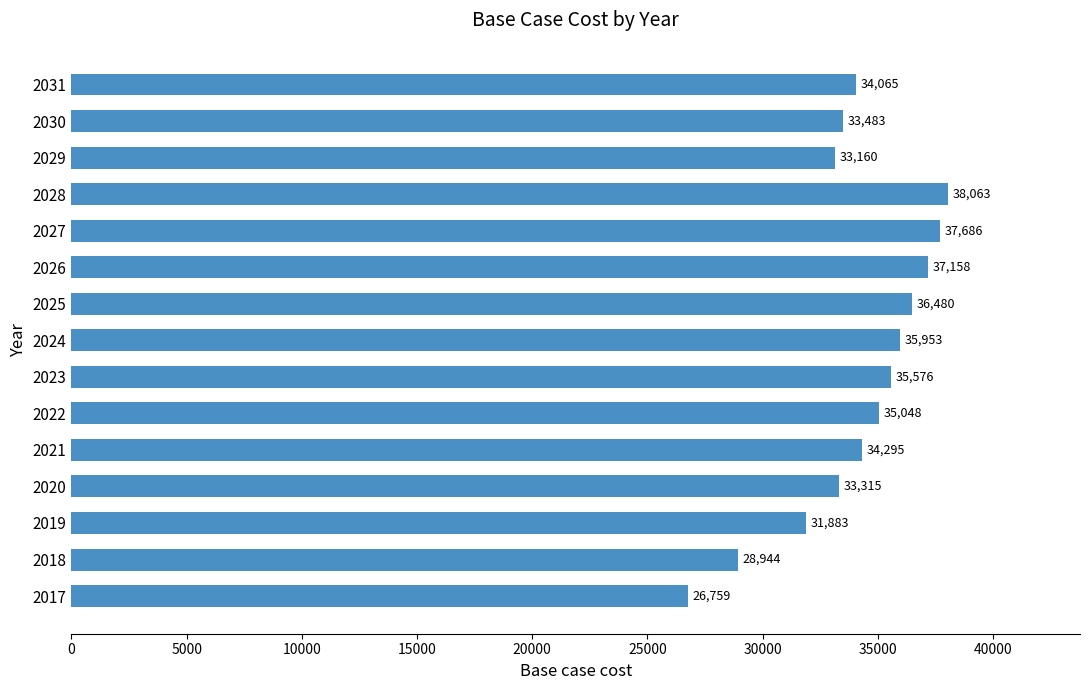

What is the greatest value displayed?

38062.8